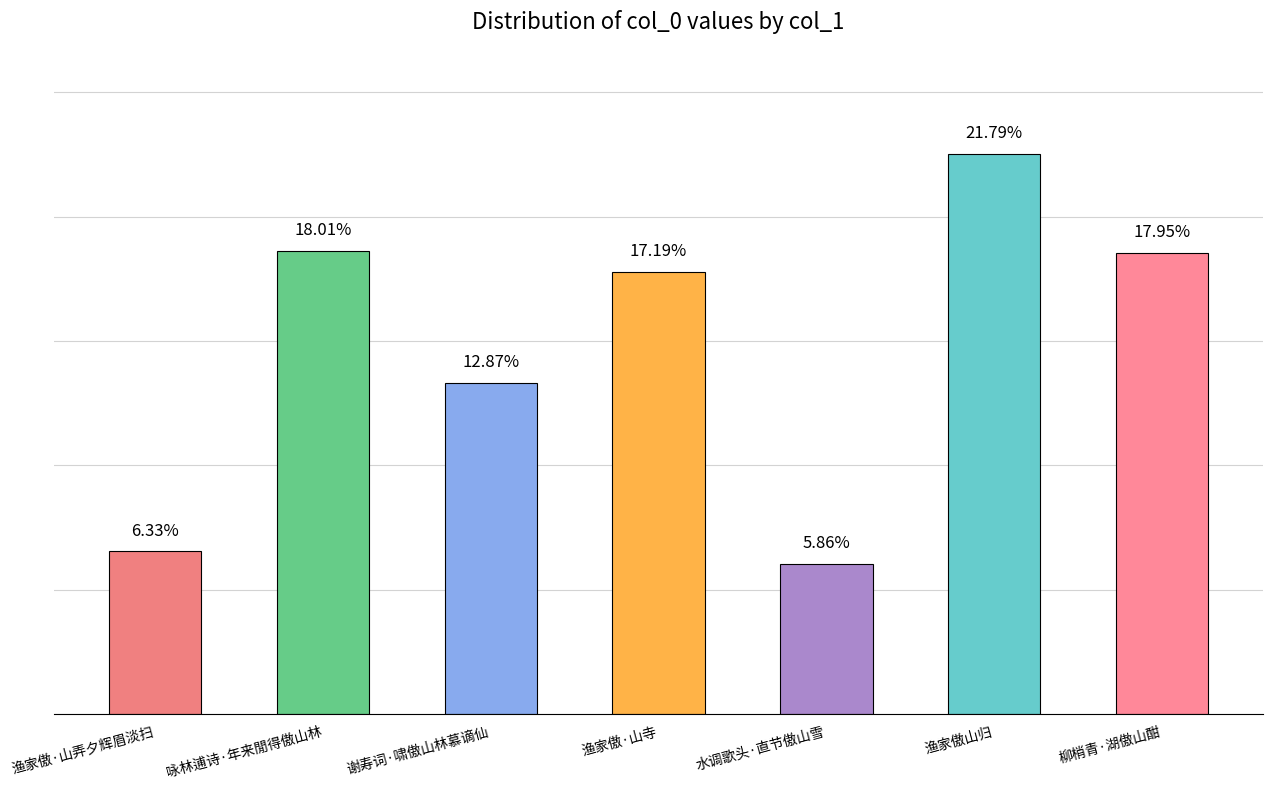

What is the smallest value displayed?

121041